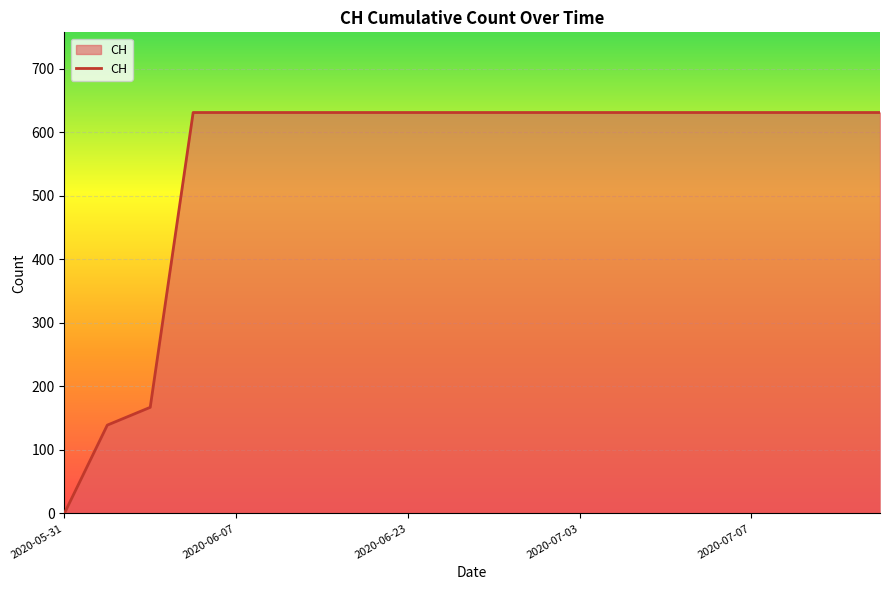

What is the greatest value displayed?

631